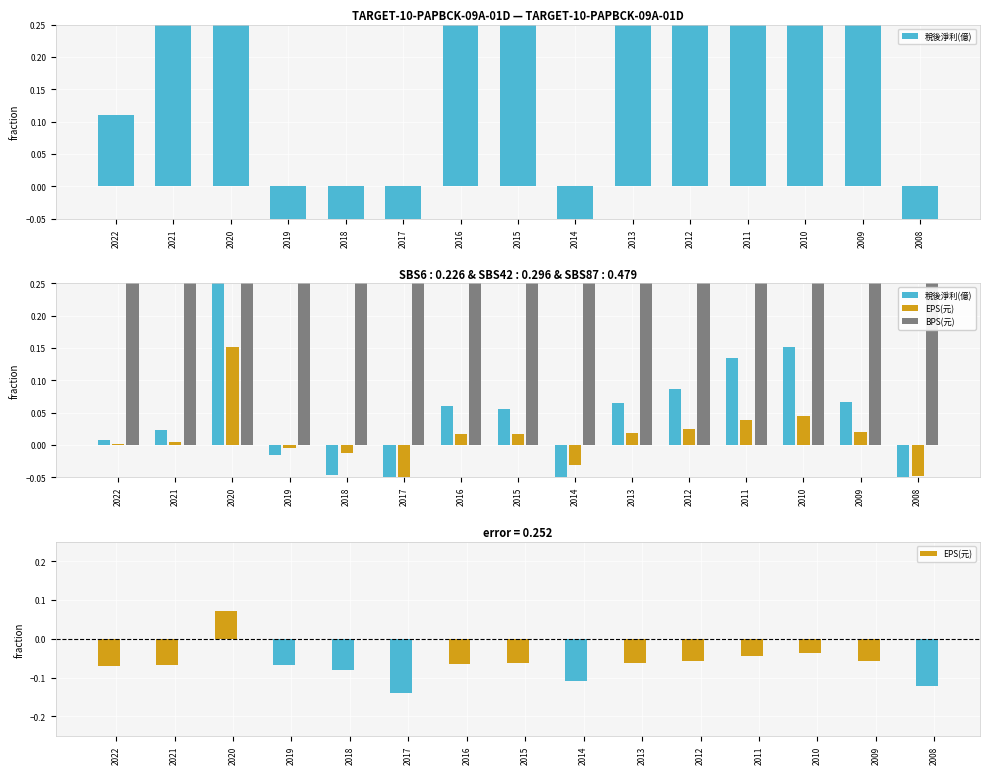

Reading right to left, extract all data points from this chart.

稅後淨利(億): 2008=-0.2	2009=0.1	2010=0.2	2011=0.1	2012=0.1	2013=0.1	2014=-0.1	2015=0.1	2016=0.1	2017=-0.2	2018=-0.0	2019=-0.0	2020=0.7	2021=0.0	2022=0.0
EPS(元): 2008=-0.0	2009=0.0	2010=0.0	2011=0.0	2012=0.0	2013=0.0	2014=-0.0	2015=0.0	2016=0.0	2017=-0.1	2018=-0.0	2019=-0.0	2020=0.2	2021=0.0	2022=0.0
BPS(元): 2008=0.7	2009=0.8	2010=0.8	2011=0.8	2012=0.8	2013=0.8	2014=0.8	2015=0.8	2016=0.8	2017=0.7	2018=0.7	2019=0.6	2020=0.8	2021=0.7	2022=0.7